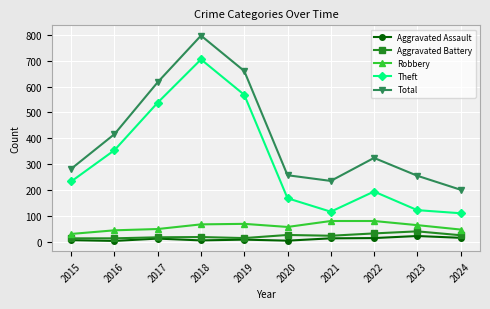

Is the value of Aggravated Assault at 2019 greater than the value of Robbery at 2021?

No